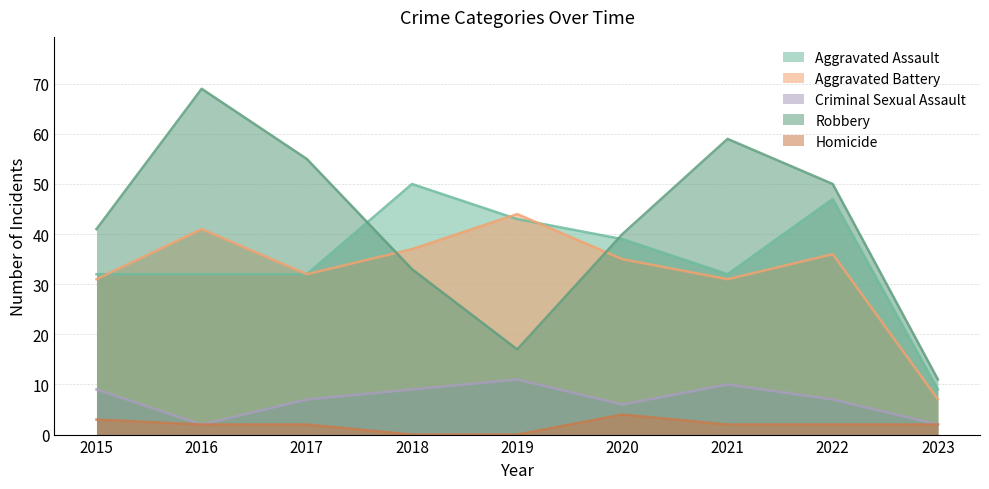

True or false: Aggravated Assault and Aggravated Battery cross at least once.

True